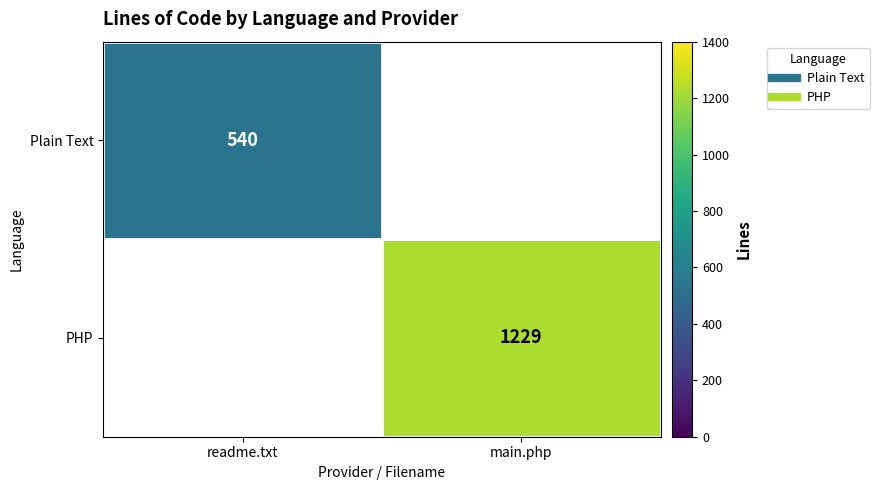

What is the total value across all series at main.php?

1229